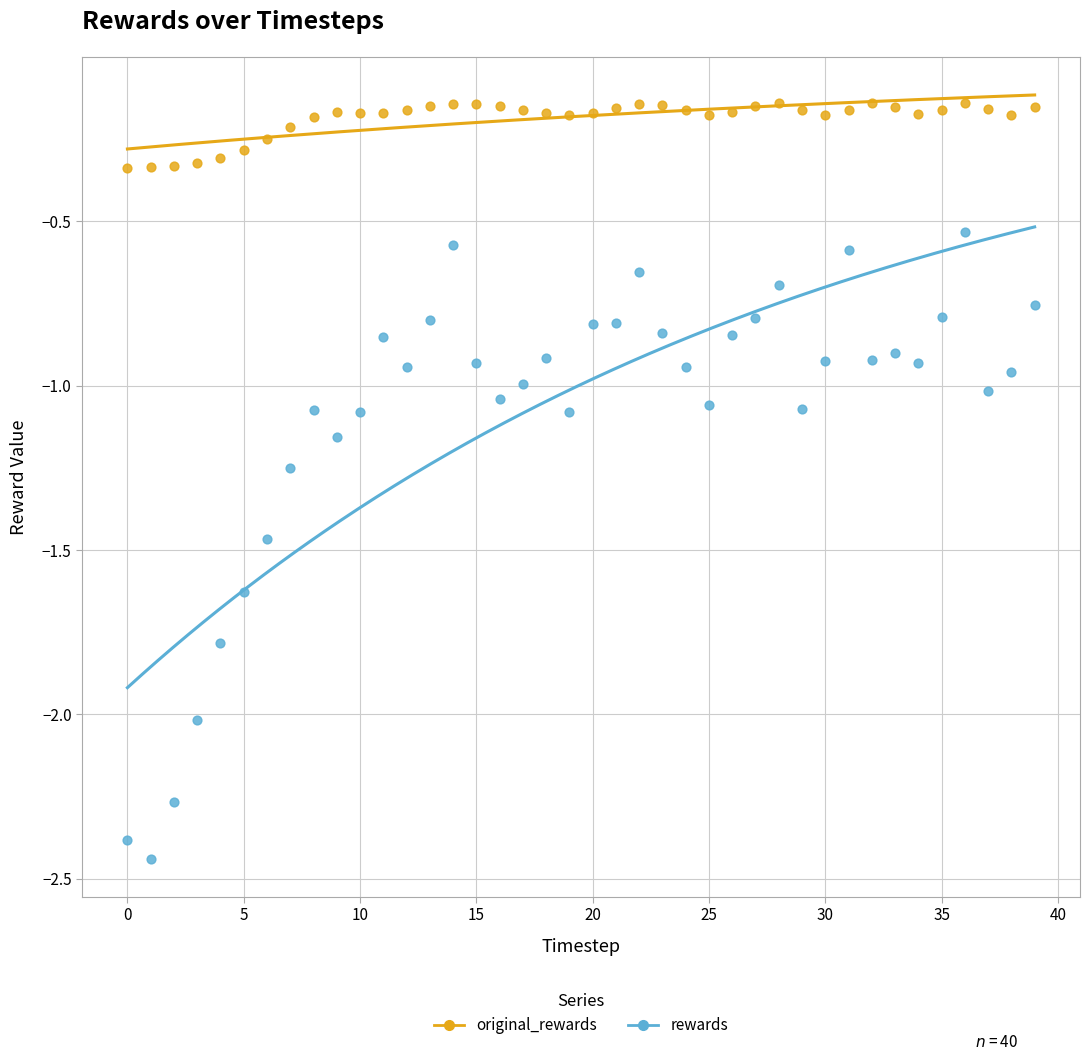

Which series has the widest spread of Y values?

rewards